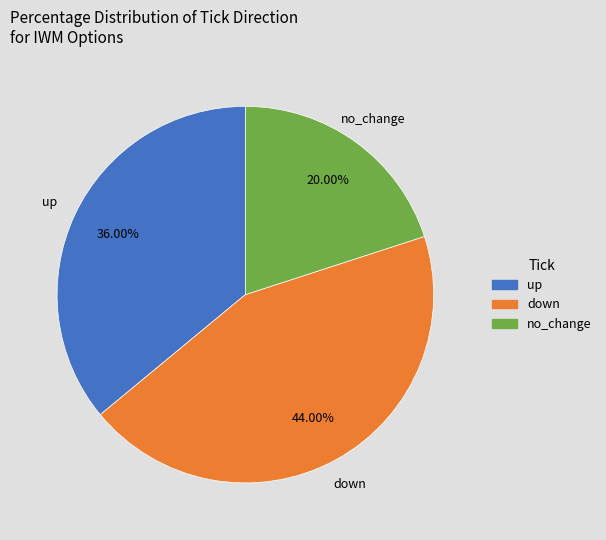

Approximately how many times larger is the value at up compared to no_change?

1.8